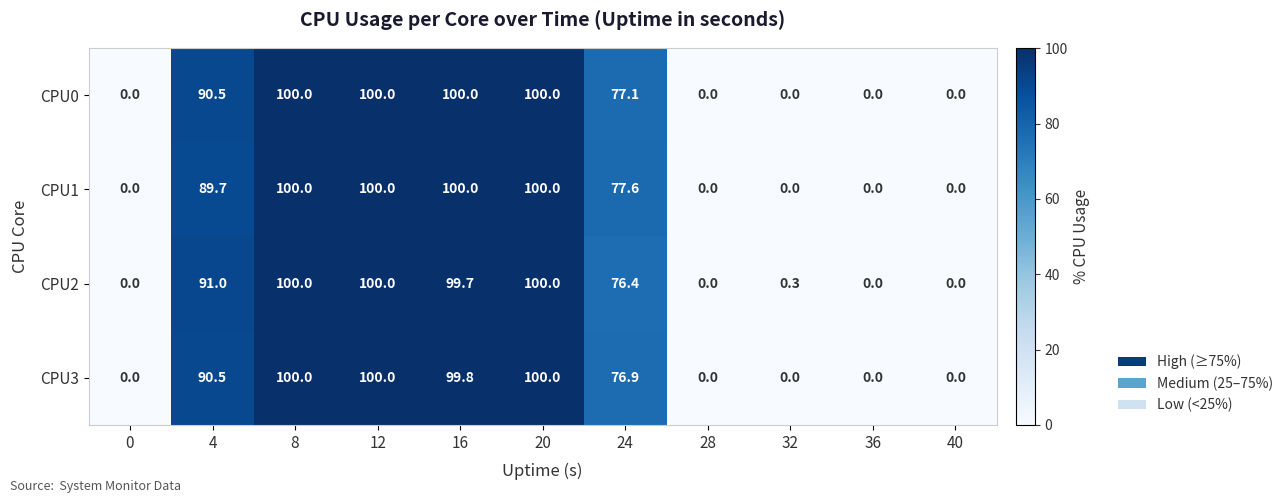

True or false: CPU3 has a value of 0.0 at 32.

True